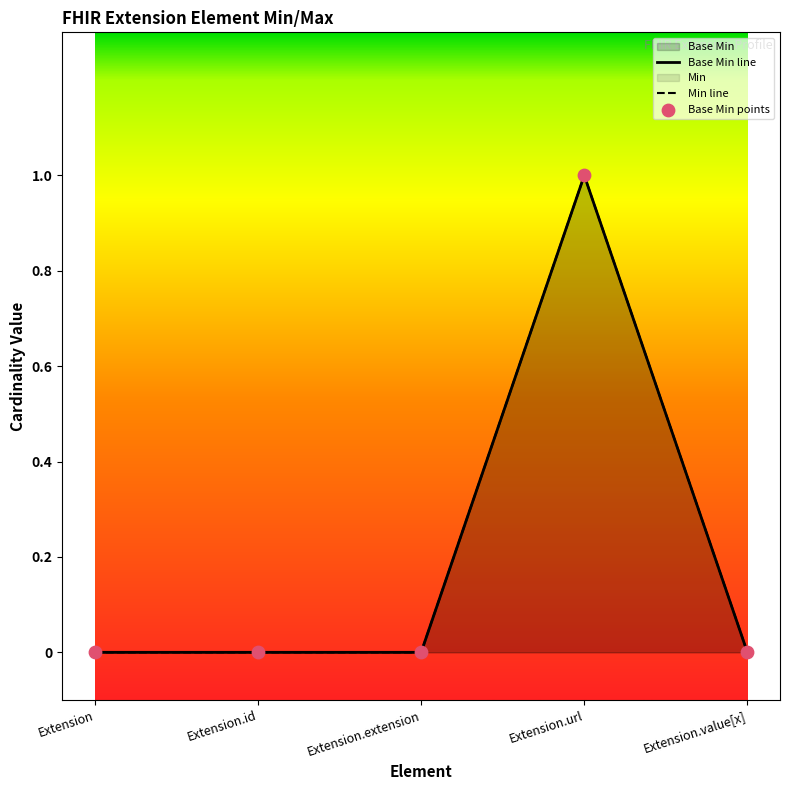

Which series reaches the minimum Y coordinate?

Base Min line